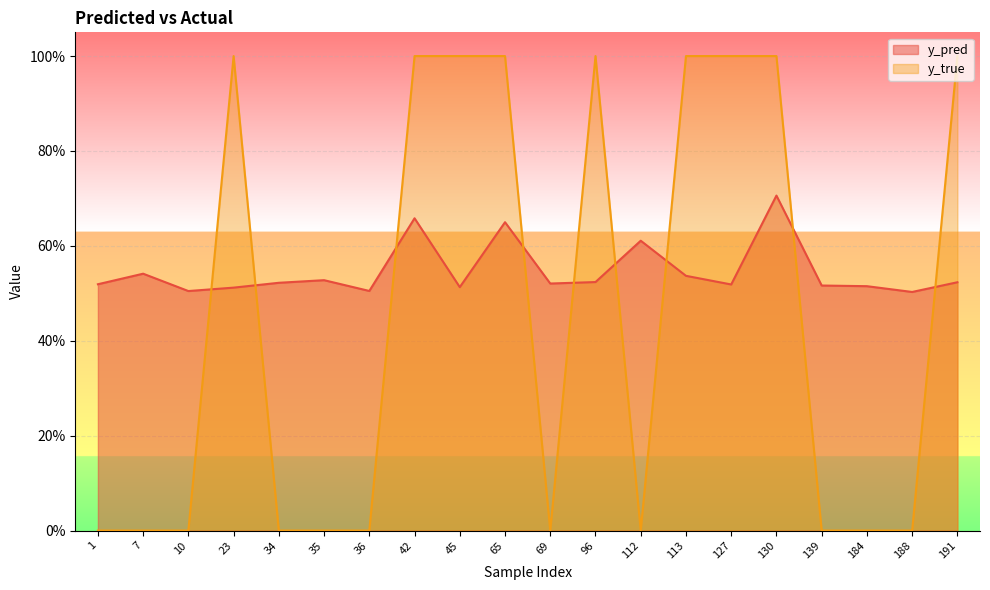

Read the y_pred value at 139.

0.5